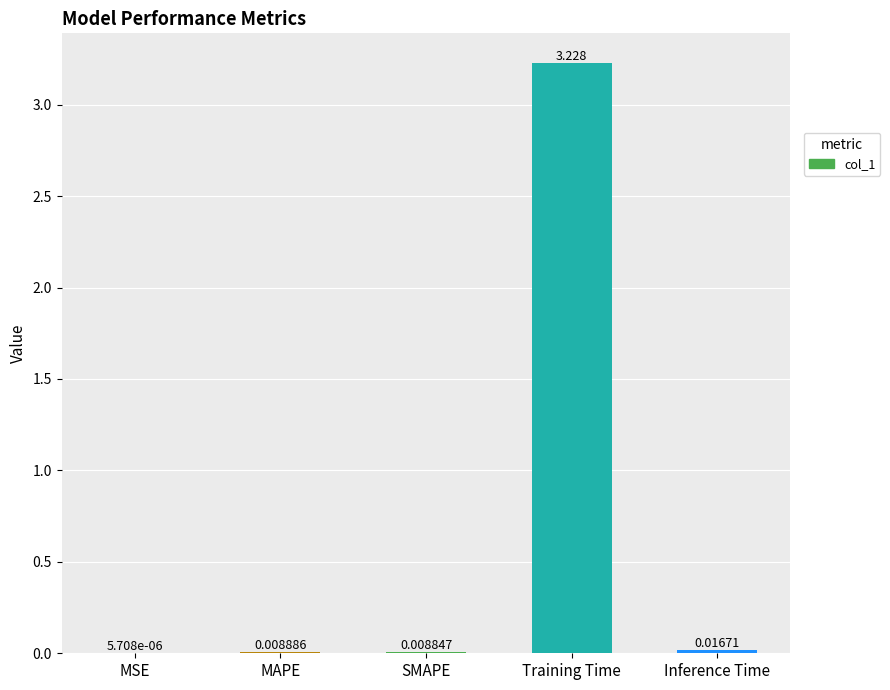

What is the change in value from MAPE to Training Time?

+3.2